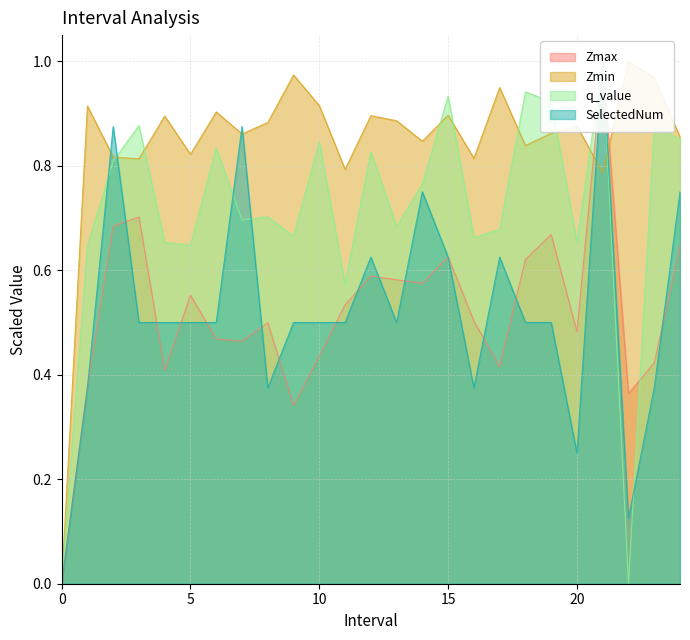

Rank the categories by q_value value from highest to lowest.

21, 18, 15, 19, 3, 23, 24, 10, 6, 12, 2, 14, 8, 7, 13, 17, 9, 16, 20, 4, 5, 1, 11, 0, 22